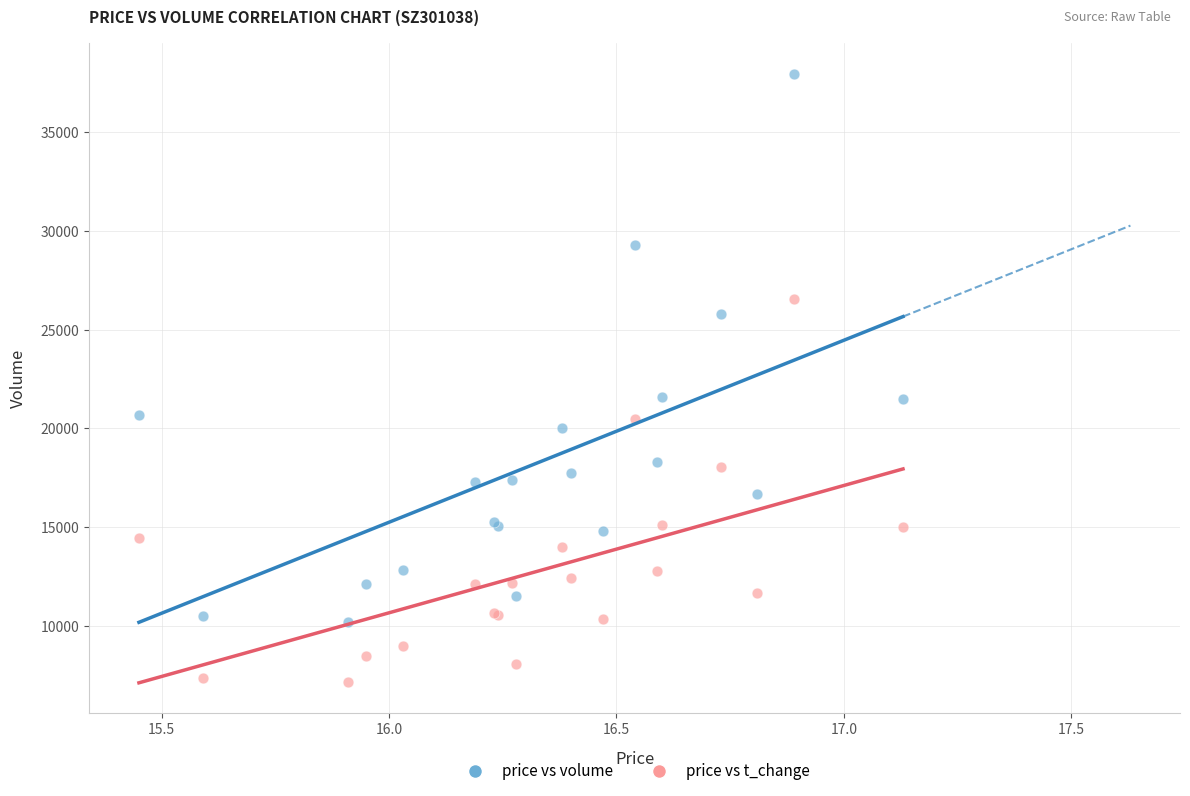

Which series contains the lowest Y value?

price vs t_change